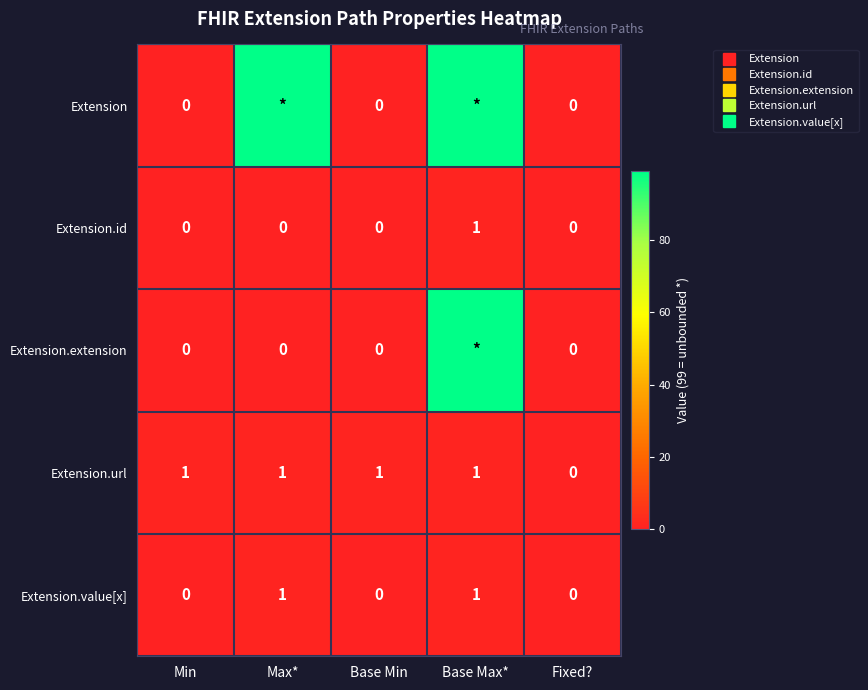

Which series has the largest total across all categories?

Extension